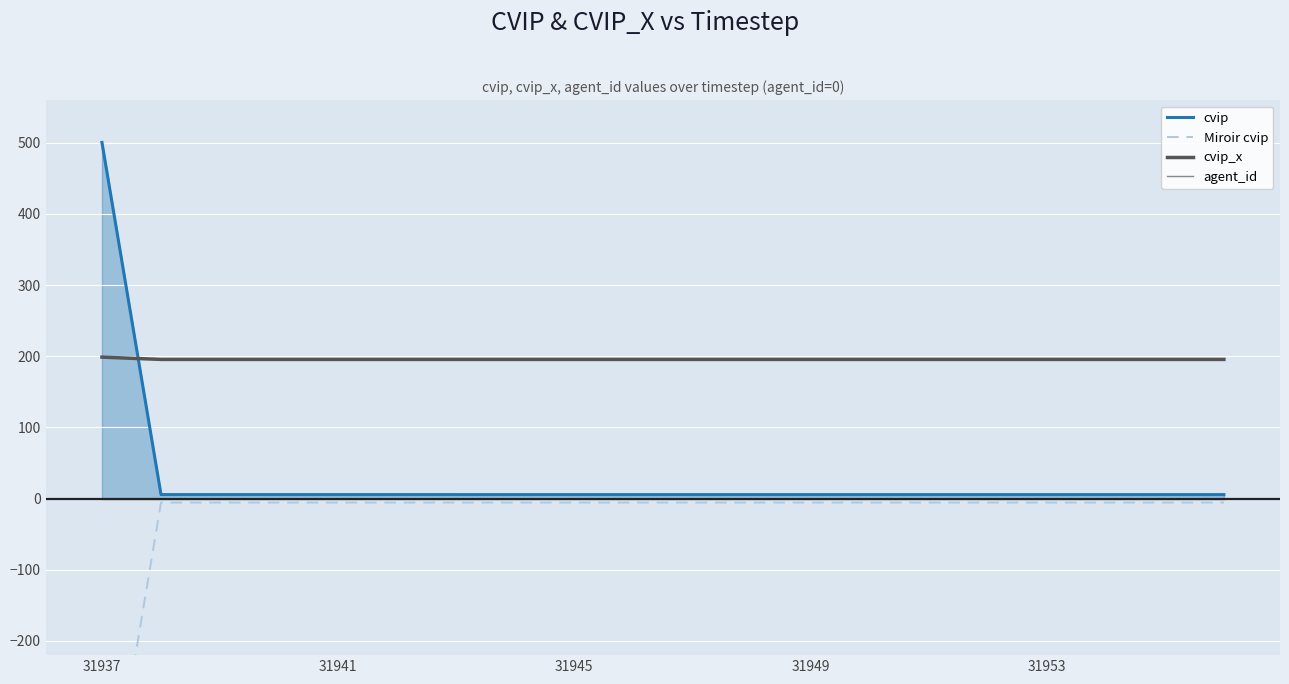

What is the lowest value of the cvip_x series?

195.6